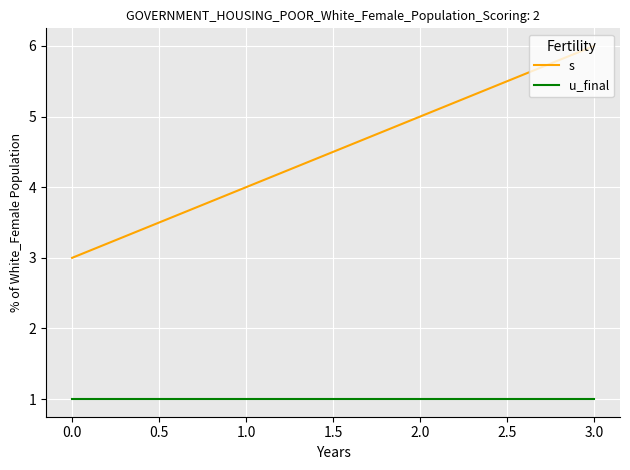

Count the s values in the range 4 to 6.

3